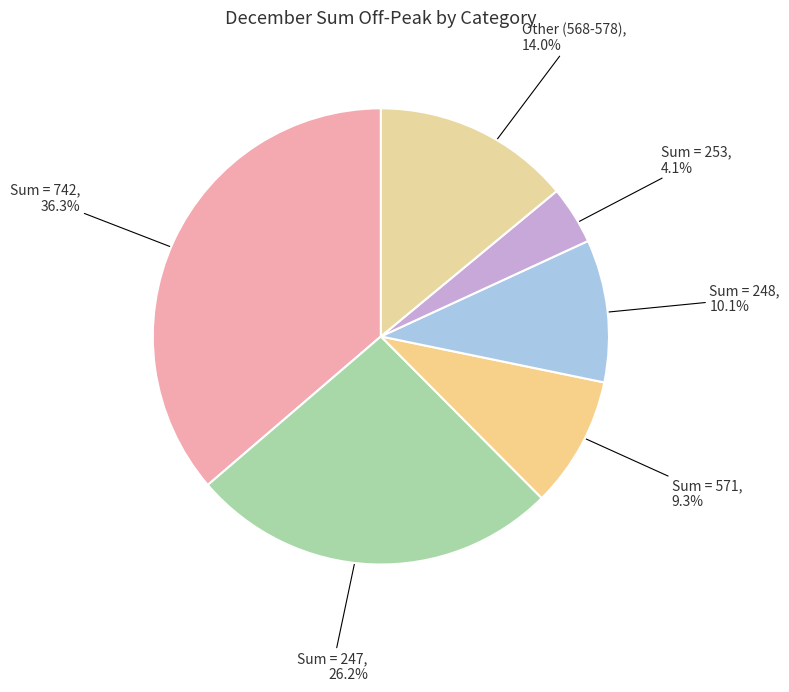

To the nearest percent, what is the average slice percentage?

17%